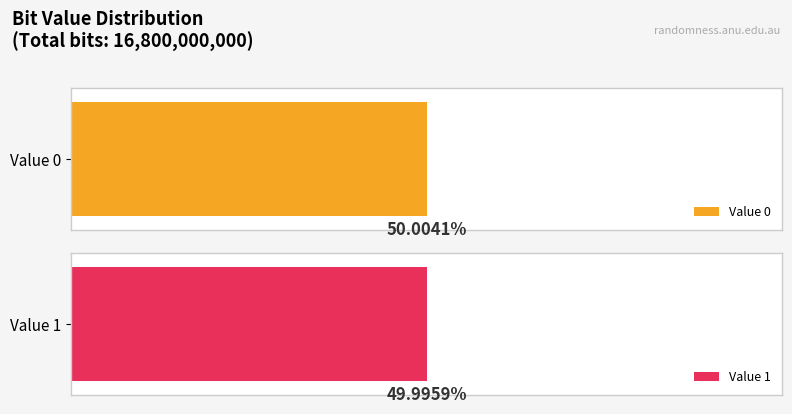

At which label is Occurrences closest to 8400000000?

Value 0